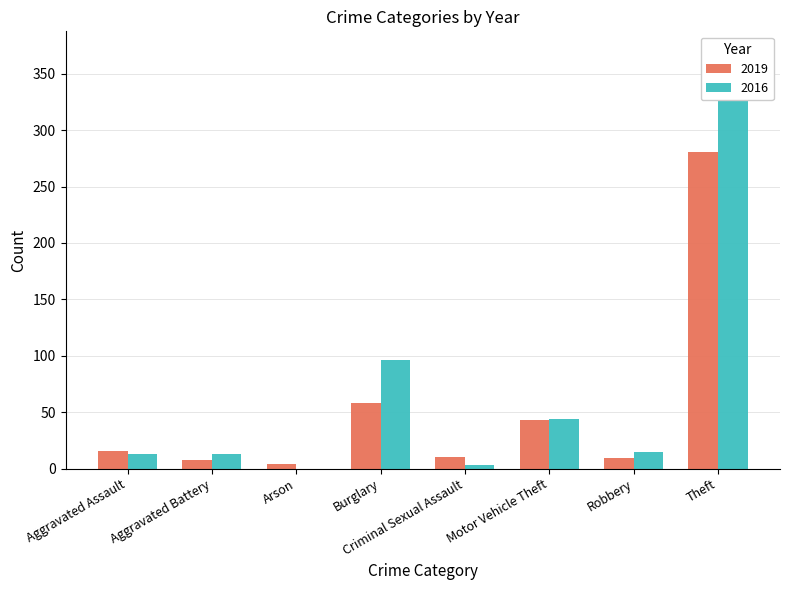

What is the total value across all series at Theft?

618